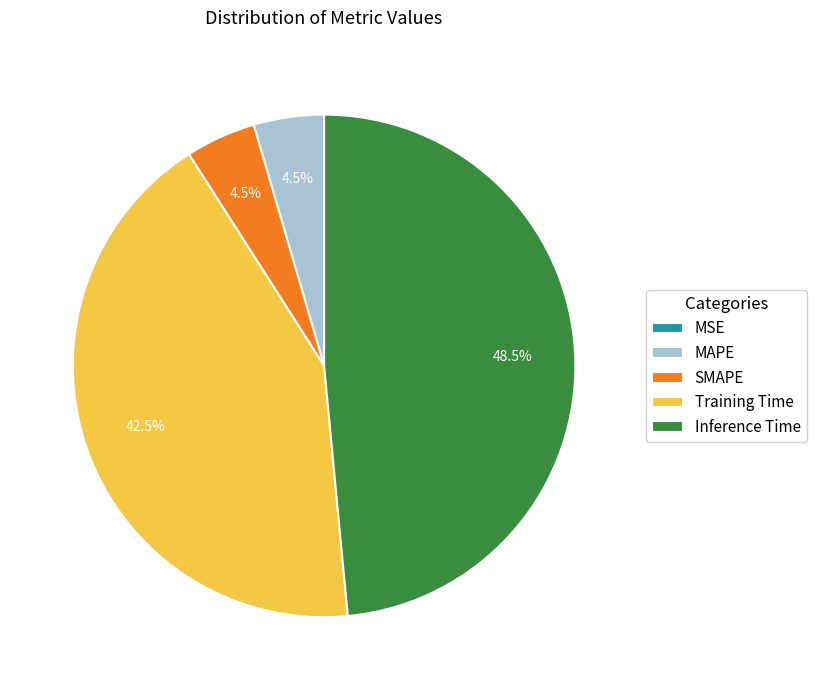

Does SMAPE represent more than half of the total?

No